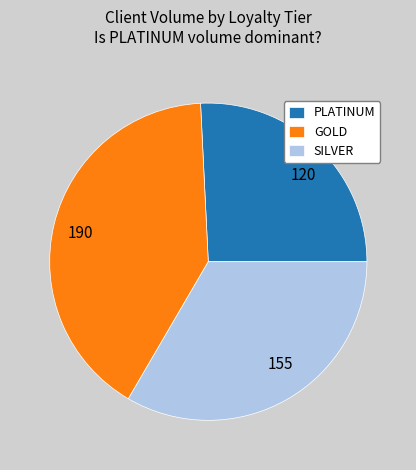

Is it true that 190 is 32% of the pie?

False